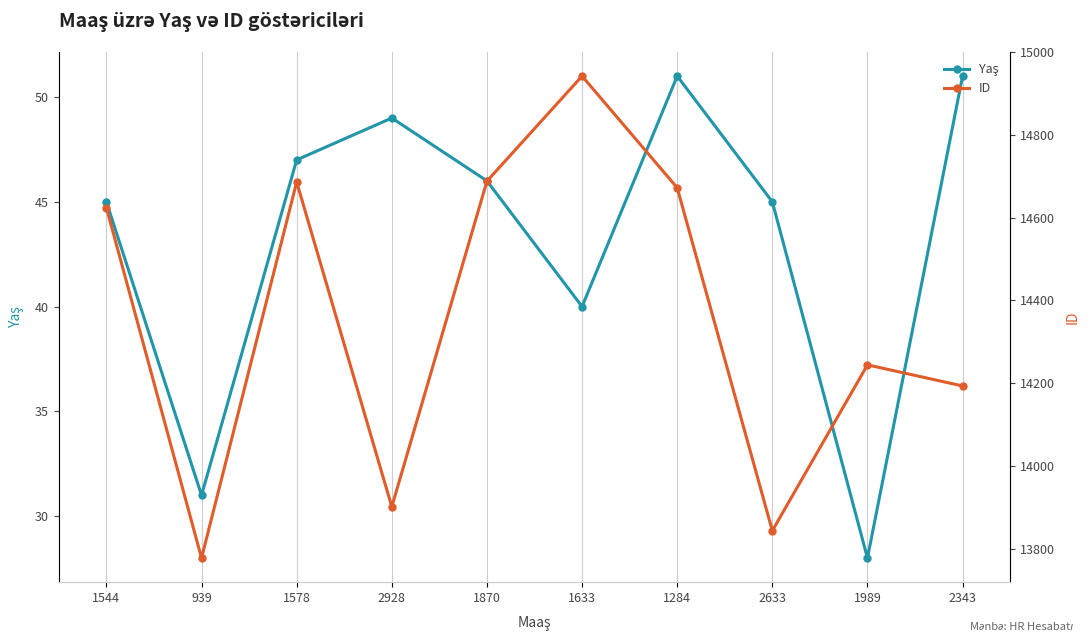

Which series has the largest total across all categories?

ID